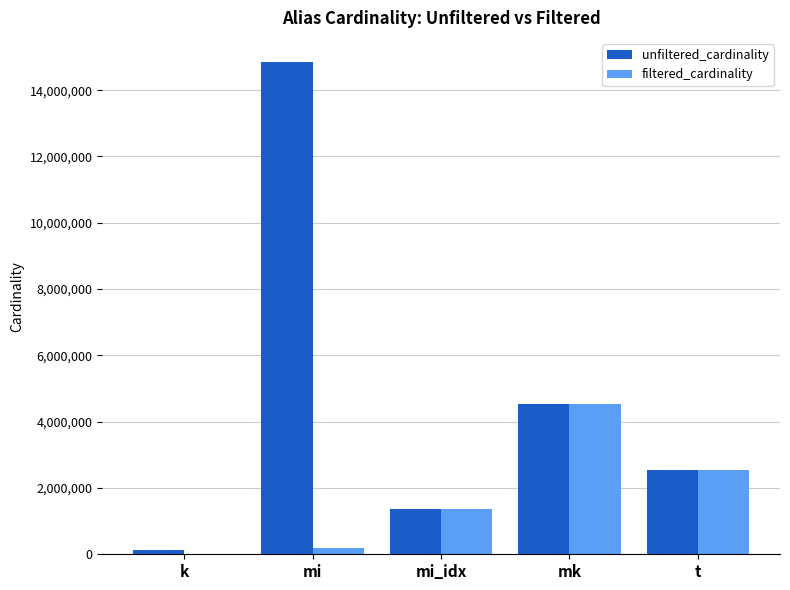

Reading right to left, list all the values displayed in this chart.

unfiltered_cardinality: t=2528312	mk=4523930	mi_idx=1380035	mi=14835720	k=134170
filtered_cardinality: t=2528312	mk=4523930	mi_idx=1380035	mi=188971	k=7